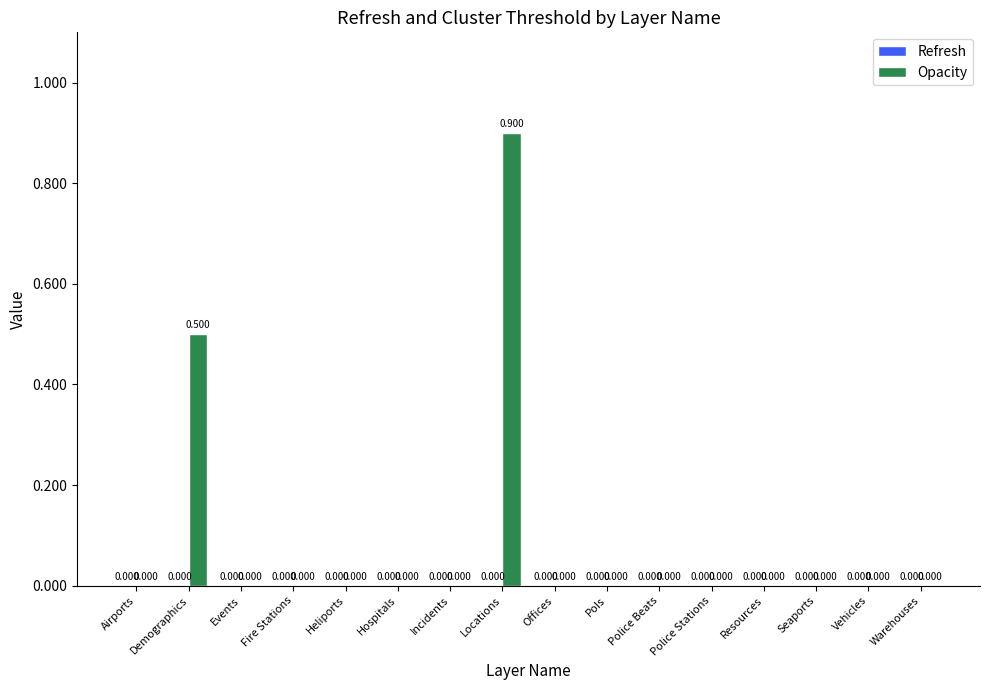

Which category has the highest value across all series?

Locations